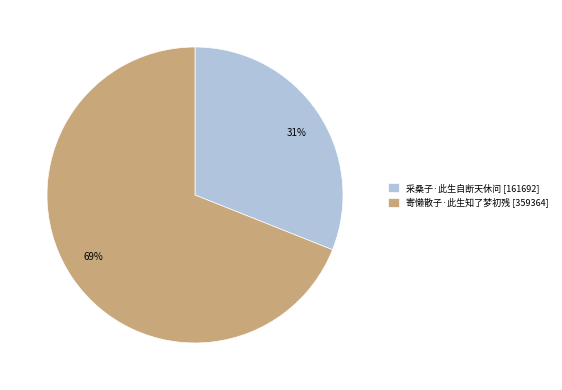

What percentage is the 寄懒散子·此生知了梦初残 slice, to the nearest percent?

69%